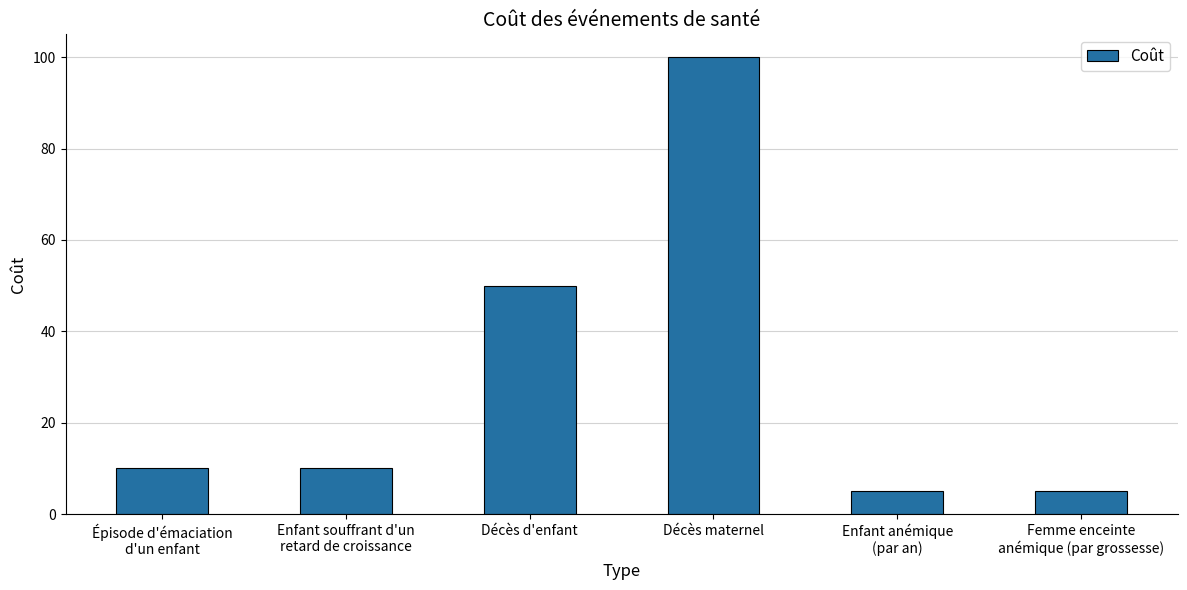

True or false: the data shows 50 at Décès d'enfant.

True